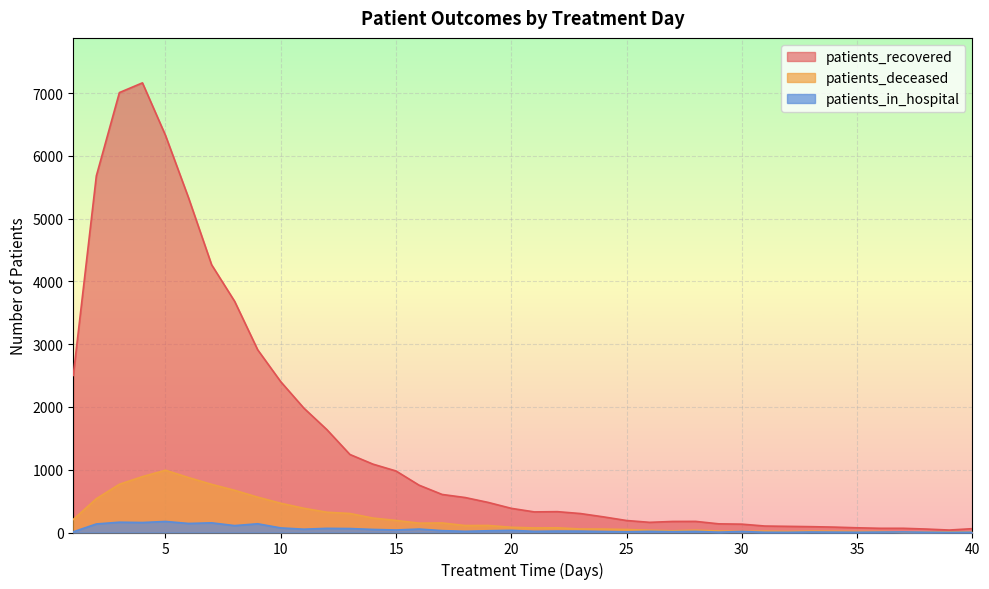

Reading left to right, what are all the values shown in this chart?

patients_recovered: 1=2502	2=5680	3=7007	4=7162	5=6325	6=5331	7=4265	8=3682	9=2910	10=2402	11=1982	12=1639	13=1243	14=1089	15=980	16=754	17=606	18=557	19=479	20=385	21=328	22=332	23=302	24=249	25=191	26=162	27=176	28=177	29=138	30=133	31=103	32=98	33=93	34=86	35=75	36=67	37=67	38=55	39=39	40=61
patients_deceased: 1=208	2=538	3=768	4=890	5=992	6=875	7=767	8=672	9=563	10=466	11=386	12=323	13=303	14=230	15=192	16=149	17=152	18=111	19=112	20=83	21=73	22=75	23=56	24=55	25=48	26=36	27=27	28=37	29=24	30=19	31=22	32=16	33=22	34=20	35=16	36=16	37=7	38=7	39=10	40=10
patients_in_hospital: 1=11	2=136	3=164	4=159	5=176	6=144	7=154	8=110	9=139	10=73	11=53	12=66	13=63	14=49	15=40	16=55	17=30	18=19	19=28	20=34	21=19	22=23	23=22	24=16	25=11	26=18	27=13	28=17	29=6	30=16	31=4	32=3	33=8	34=6	35=4	36=7	37=9	38=4	39=2	40=4